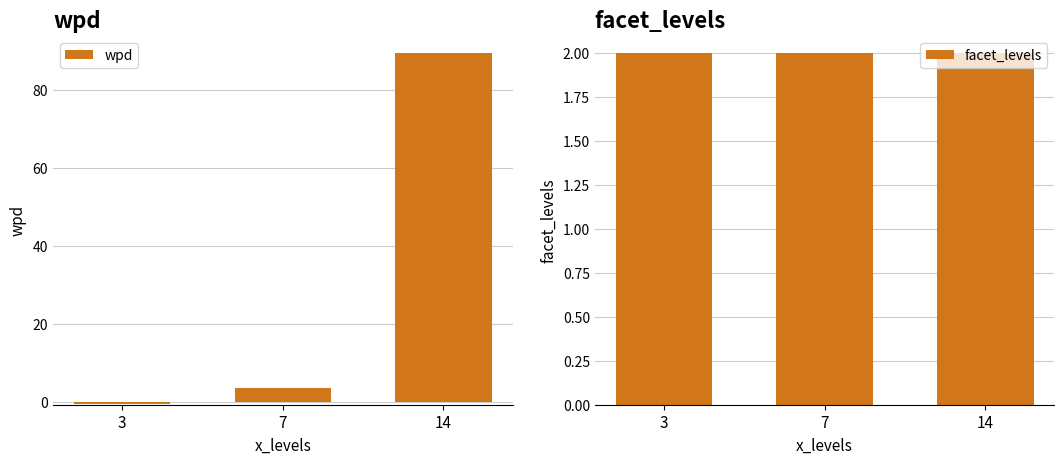

Where is facet_levels nearest to the value 2?

3